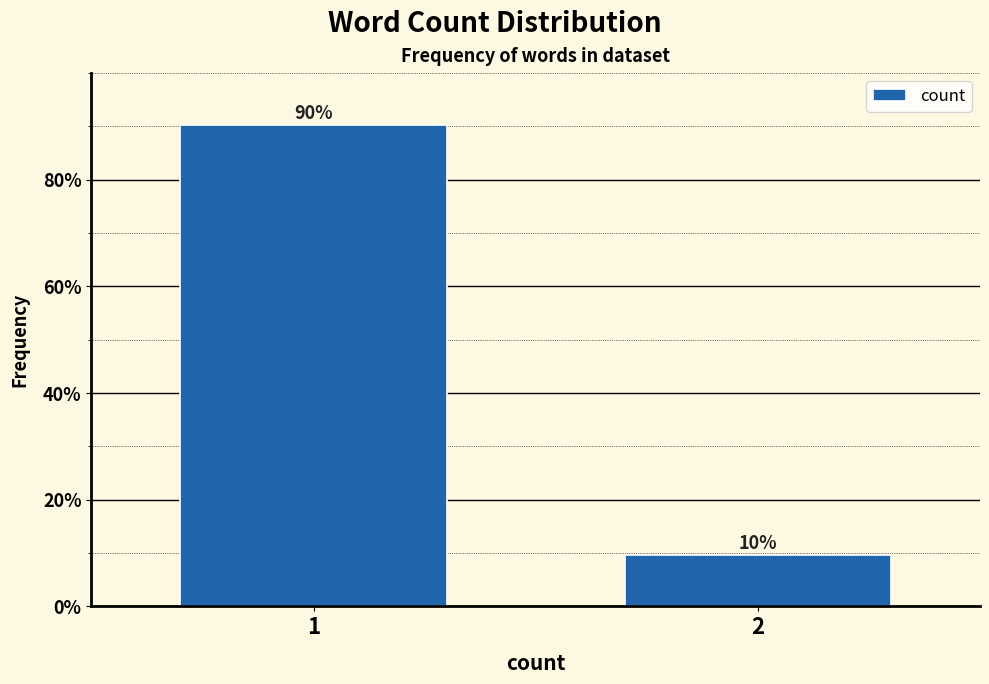

What is the minimum value shown in the chart?

9.7